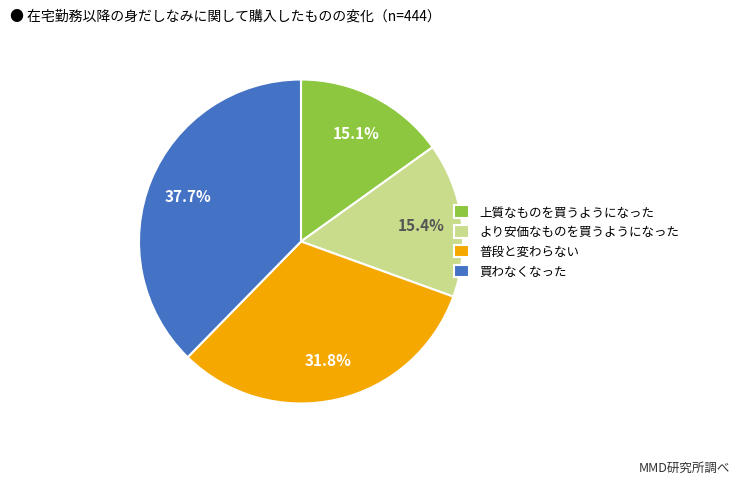

Which slice is the largest?

買わなくなった